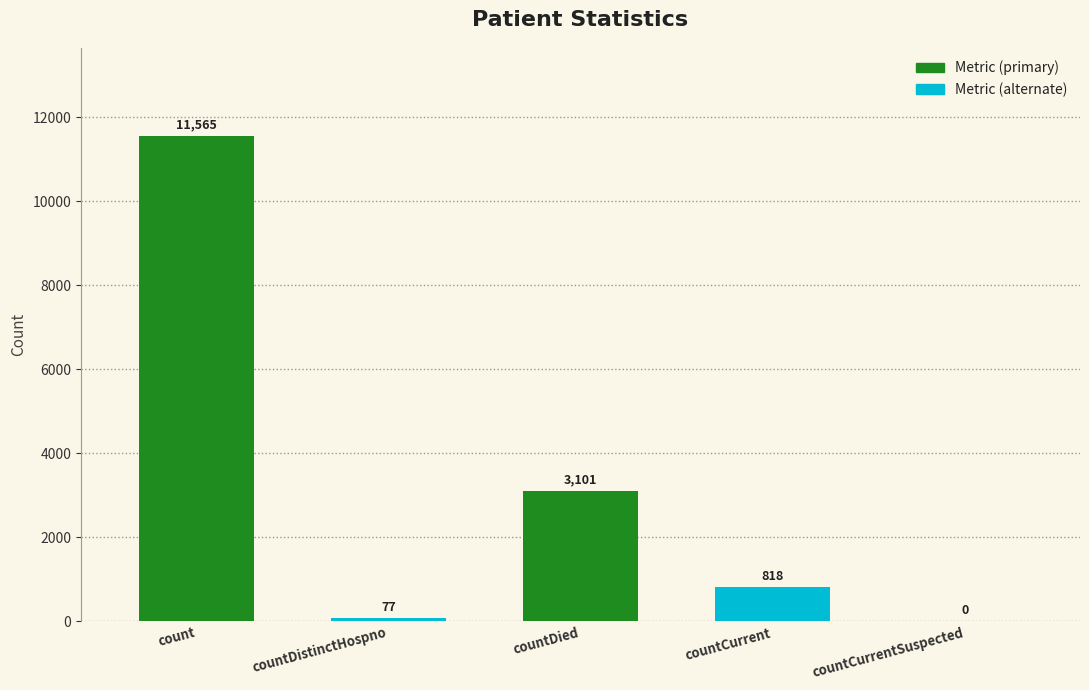

At which label does the data first exceed 818?

count